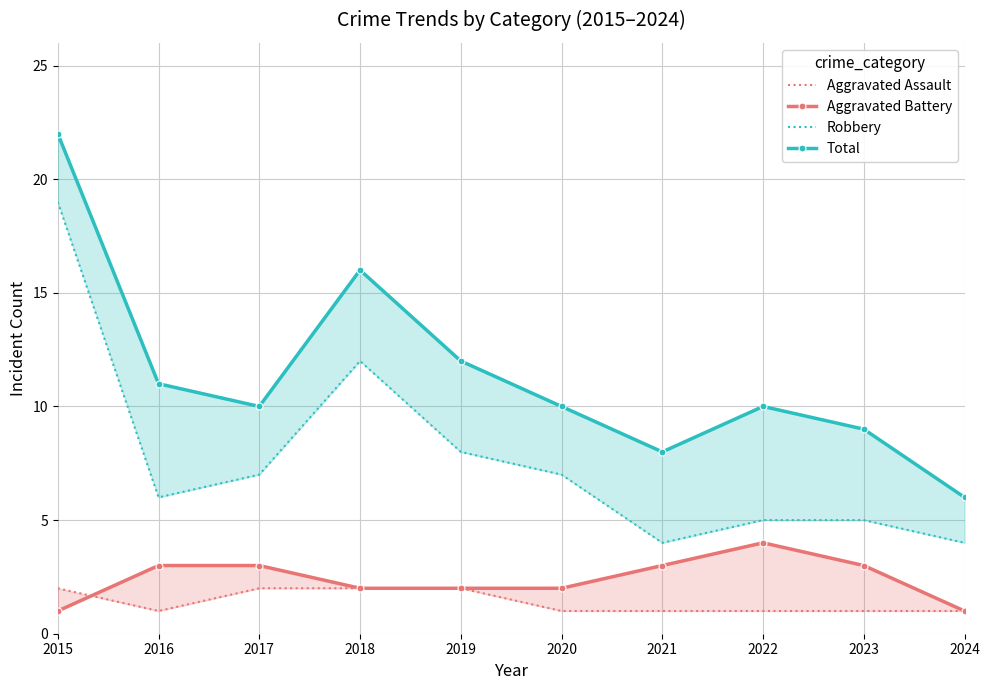

True or false: Robbery has more than 2 interior local peaks.

False